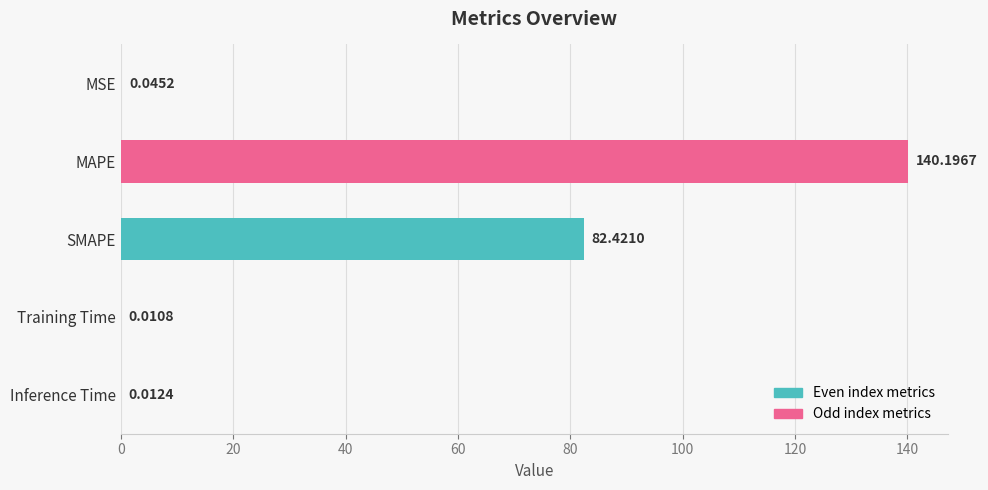

At which label is the value closest to 70?

SMAPE